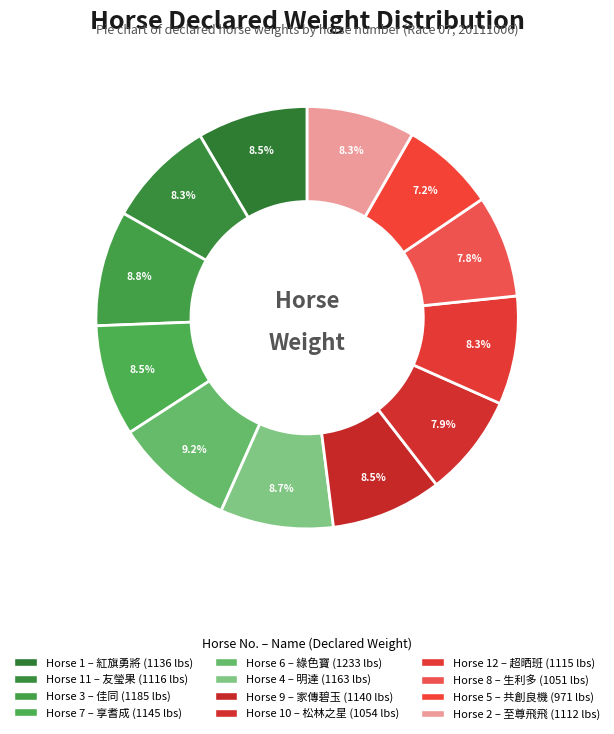

How many slices are in this pie chart?

12